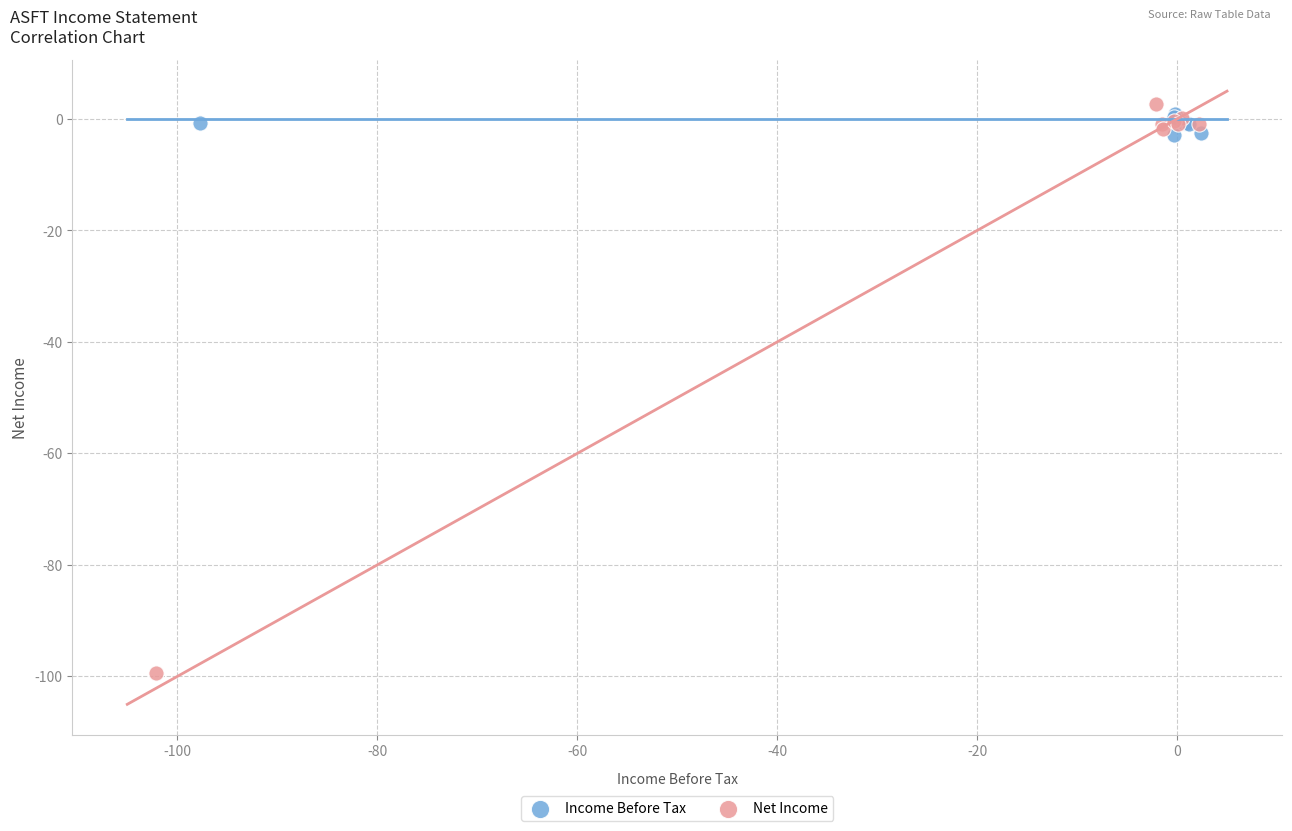

Which series contains the highest Y value?

Net Income